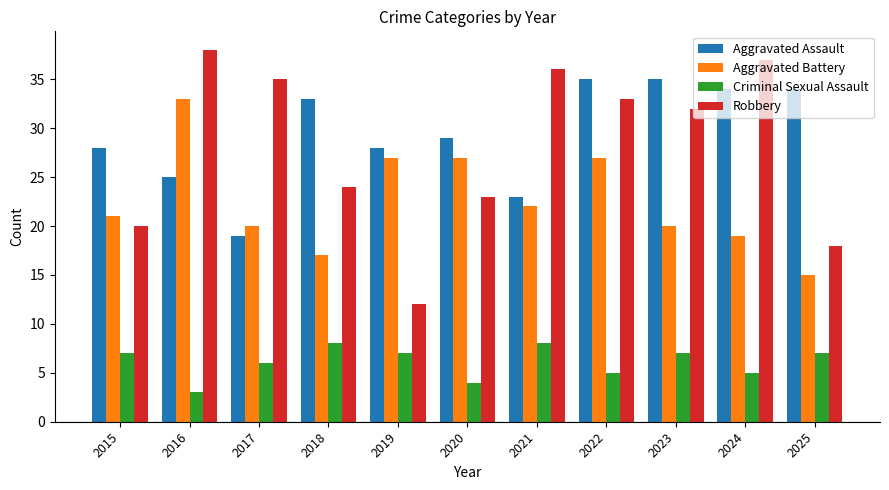

Count the Criminal Sexual Assault values in the range 5 to 7.

7